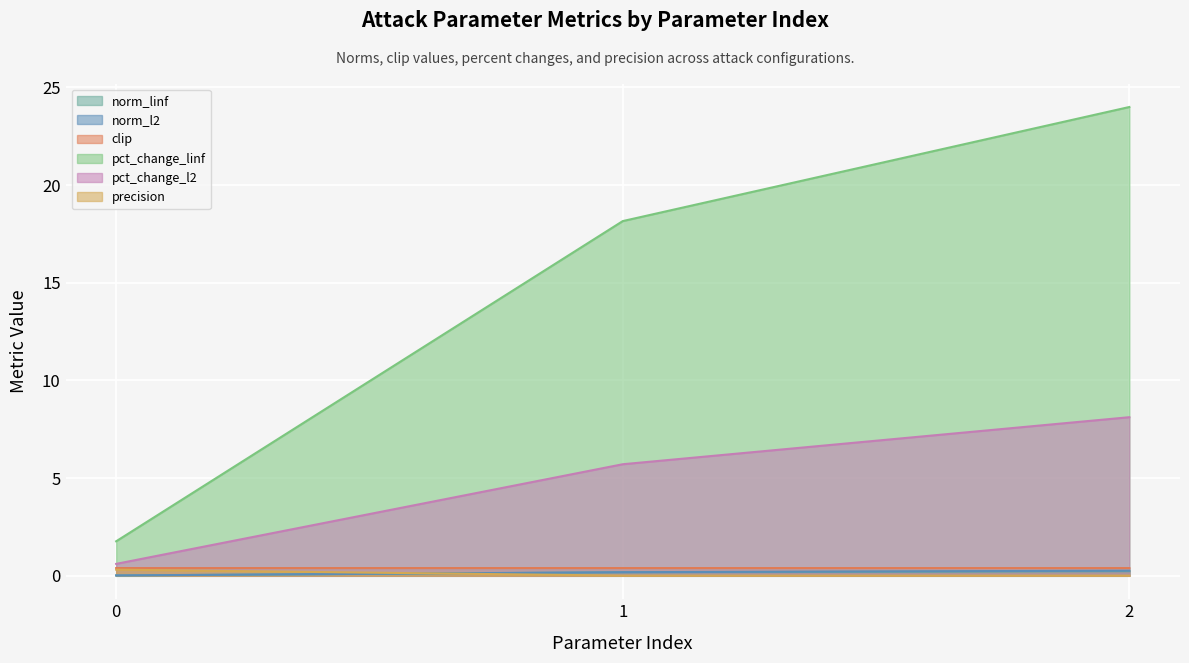

At which category is the sum across all series the highest?

2